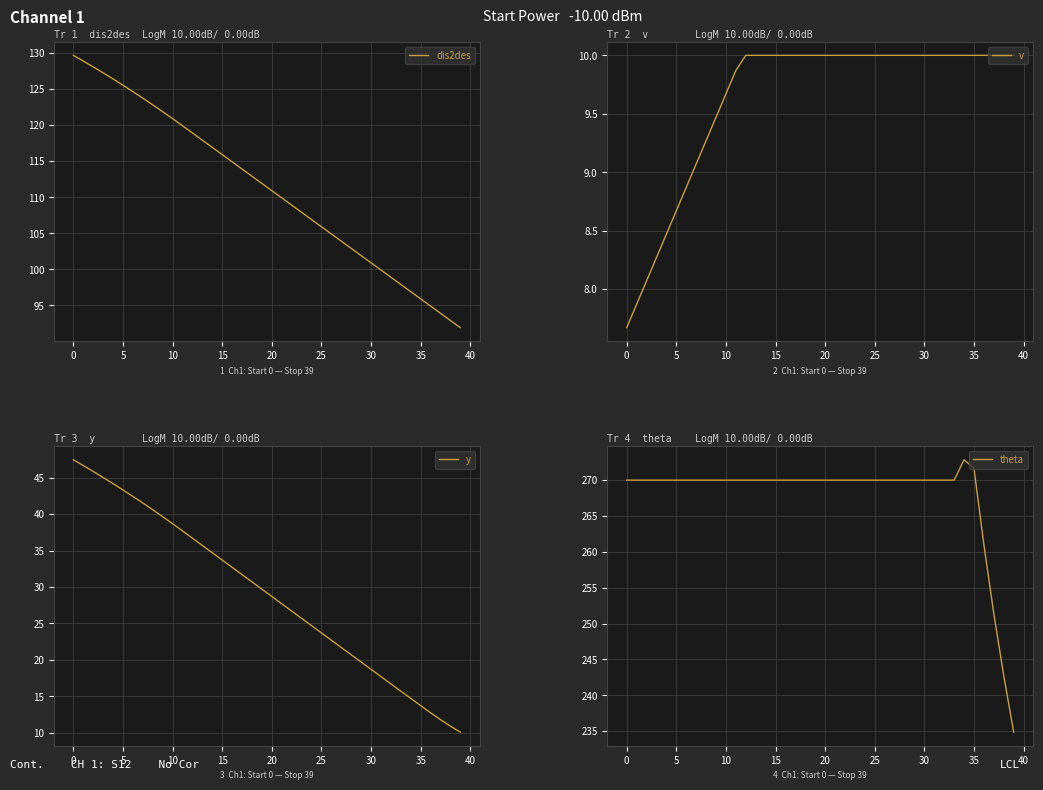

The theta series shows 339.4 at 39. True or false?

False